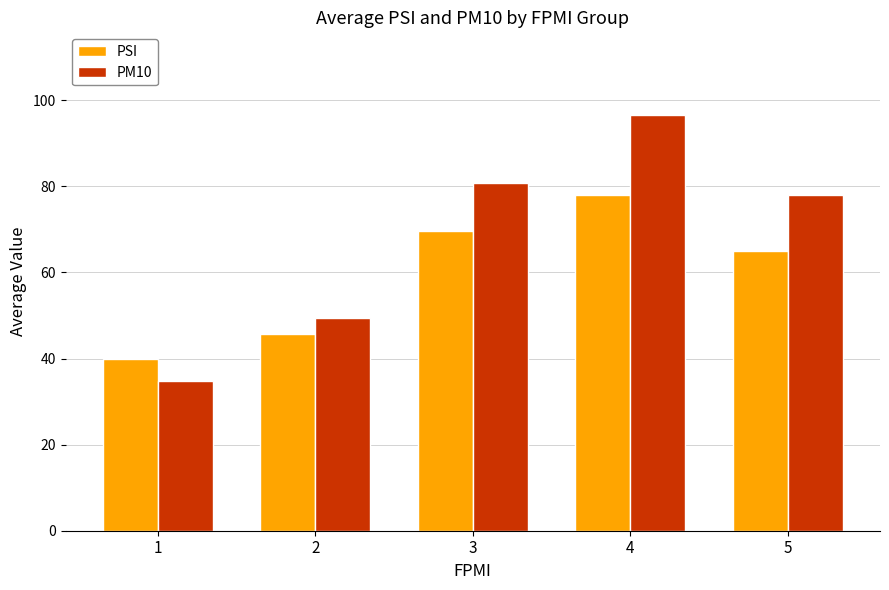

List the series in order of their peak value, highest first.

PM10, PSI